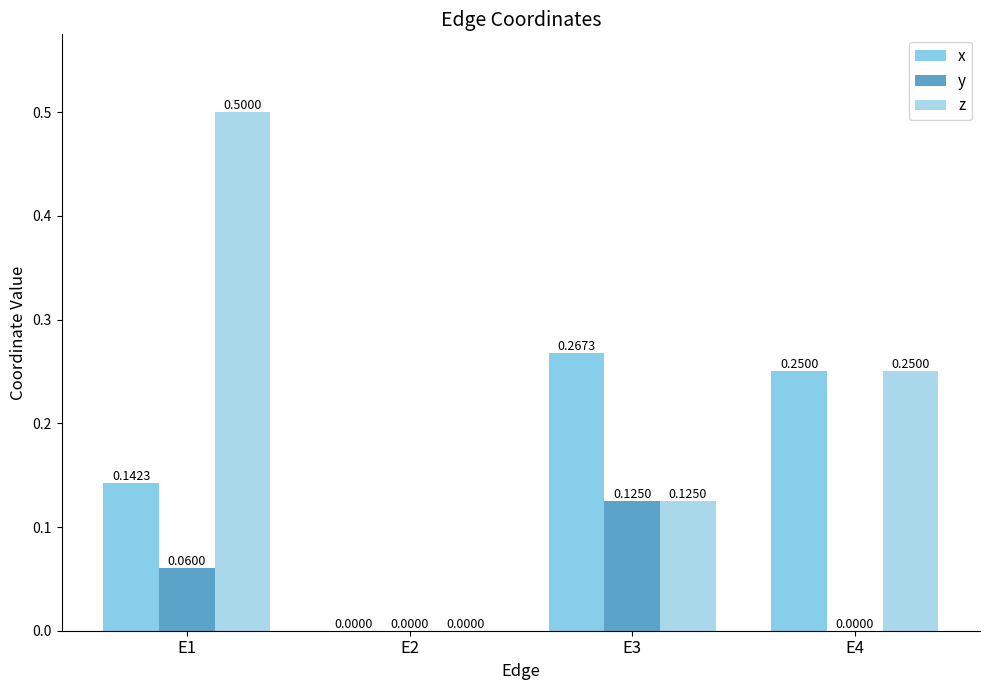

How many distinct data groups are displayed?

3